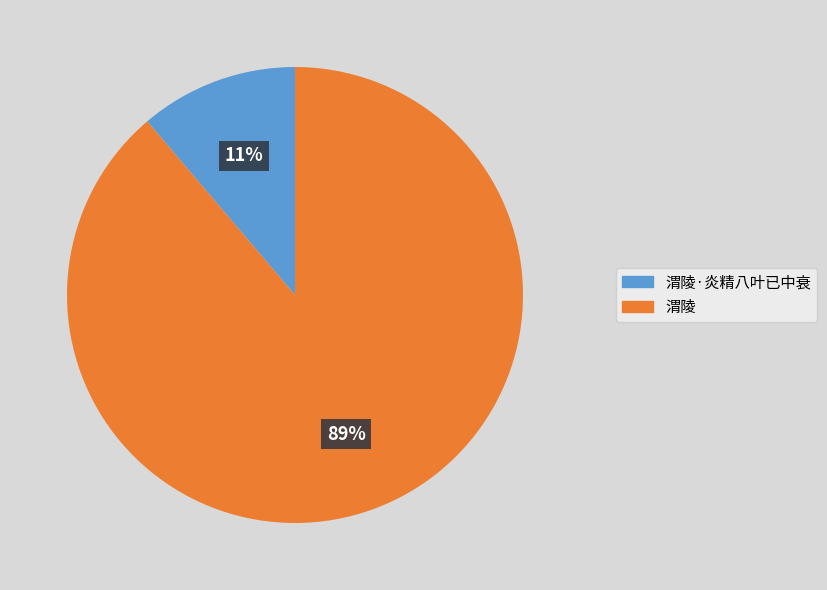

Is there any slice that represents more than half of the pie?

Yes